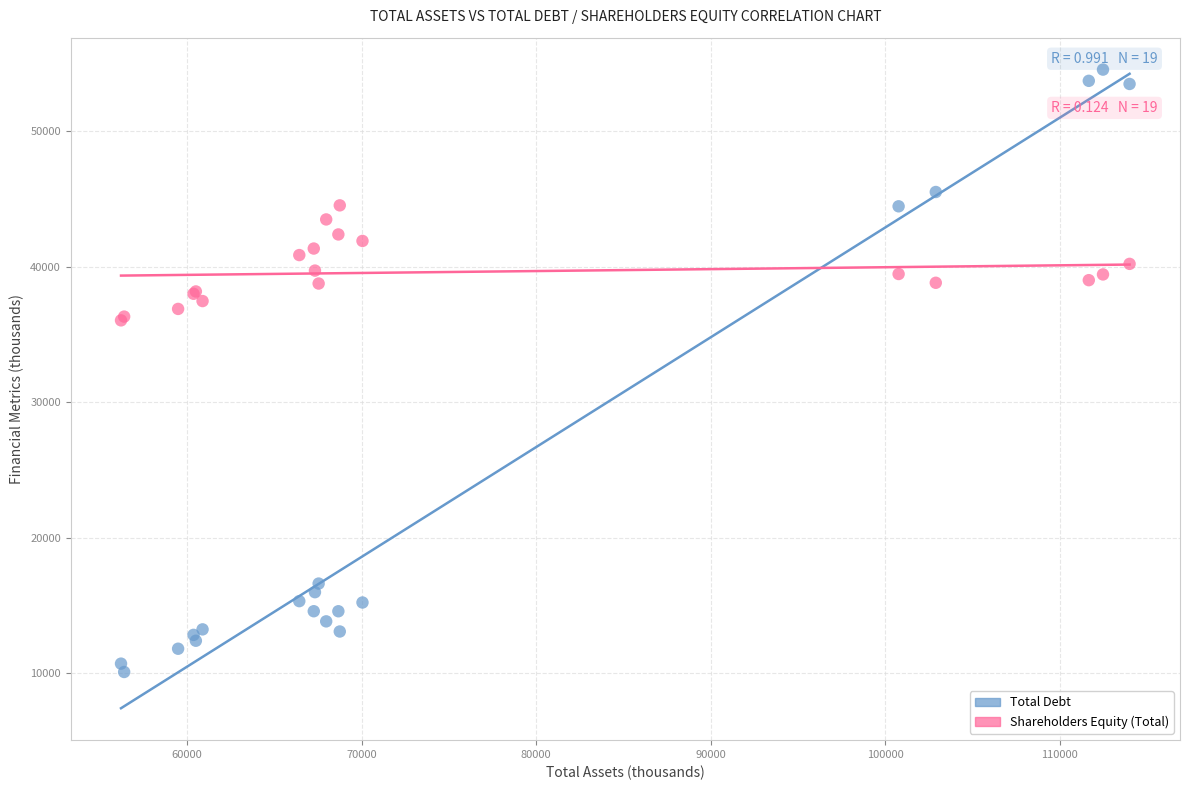

Which series contains the highest Y value?

Total Debt